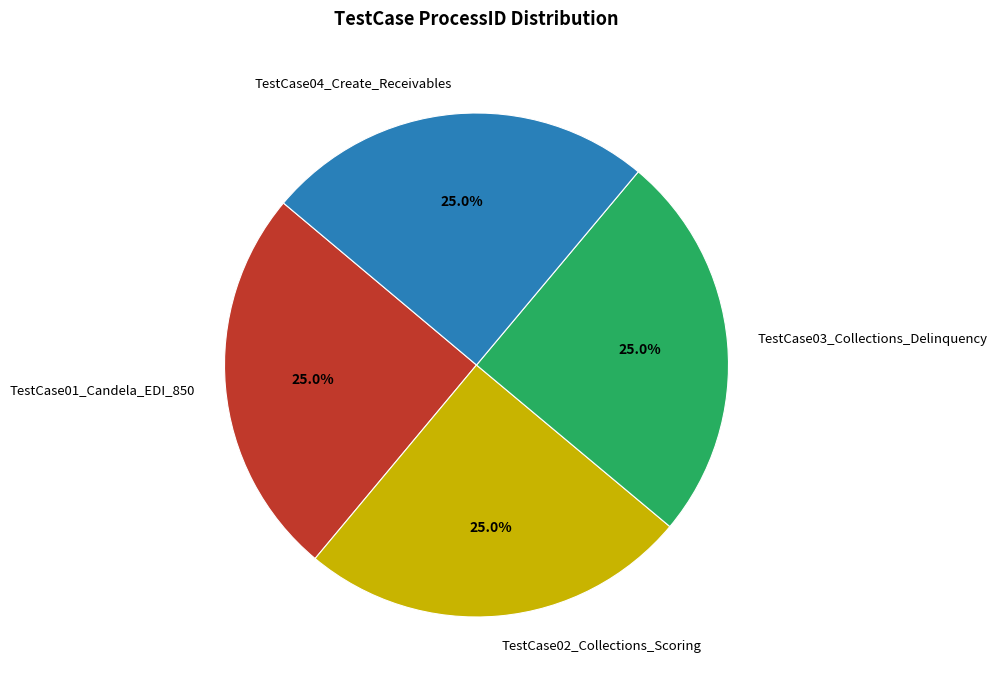

Is it true that TestCase03_Collections_Delinquency is 38% of the pie?

False